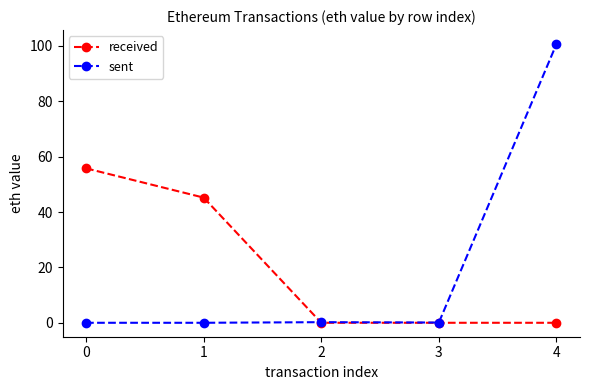

Rank the series at 4 from highest to lowest value.

sent, received